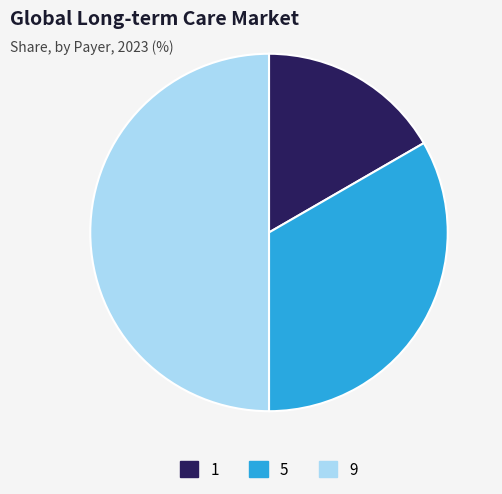

Does 5 represent more than half of the total?

No